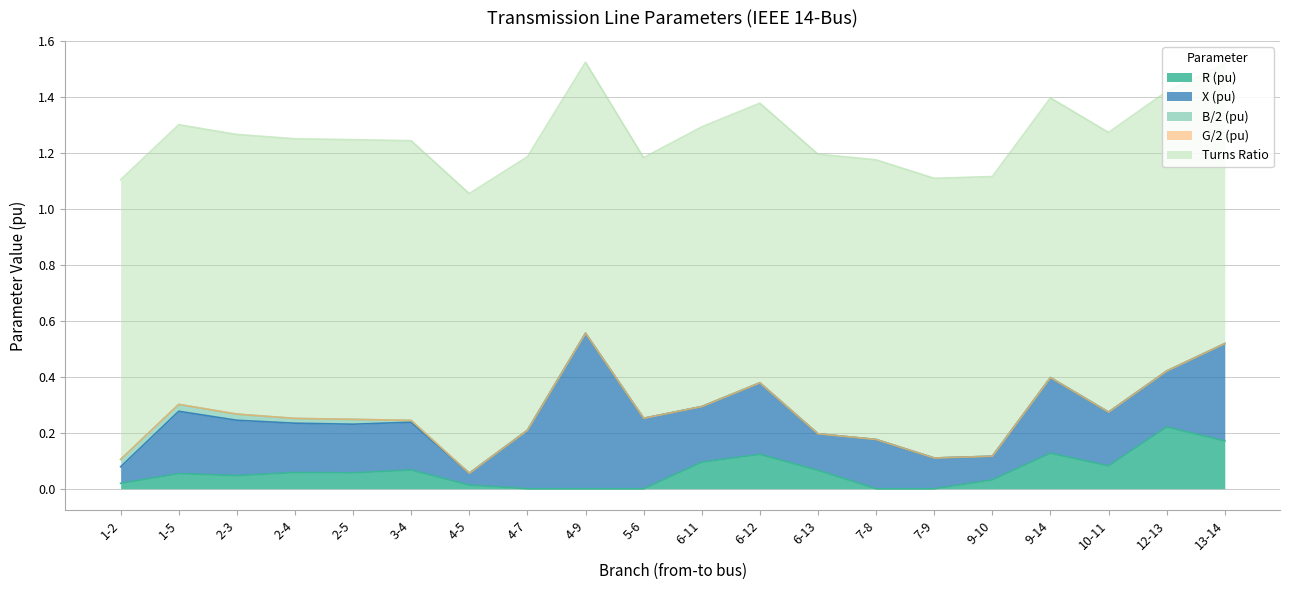

Count the B/2 (pu) values in the range 0 to 1.

20